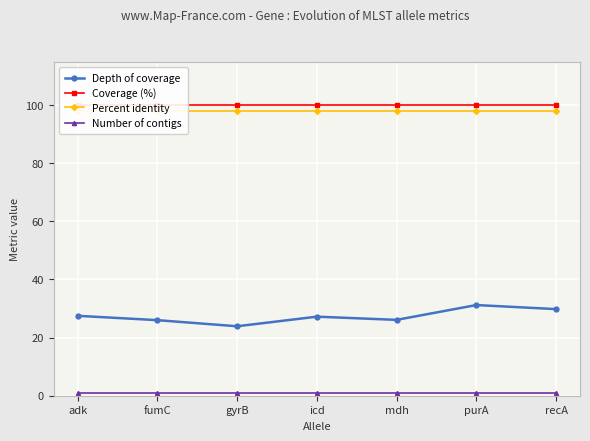

Read the Number of contigs value at gyrB.

1.0